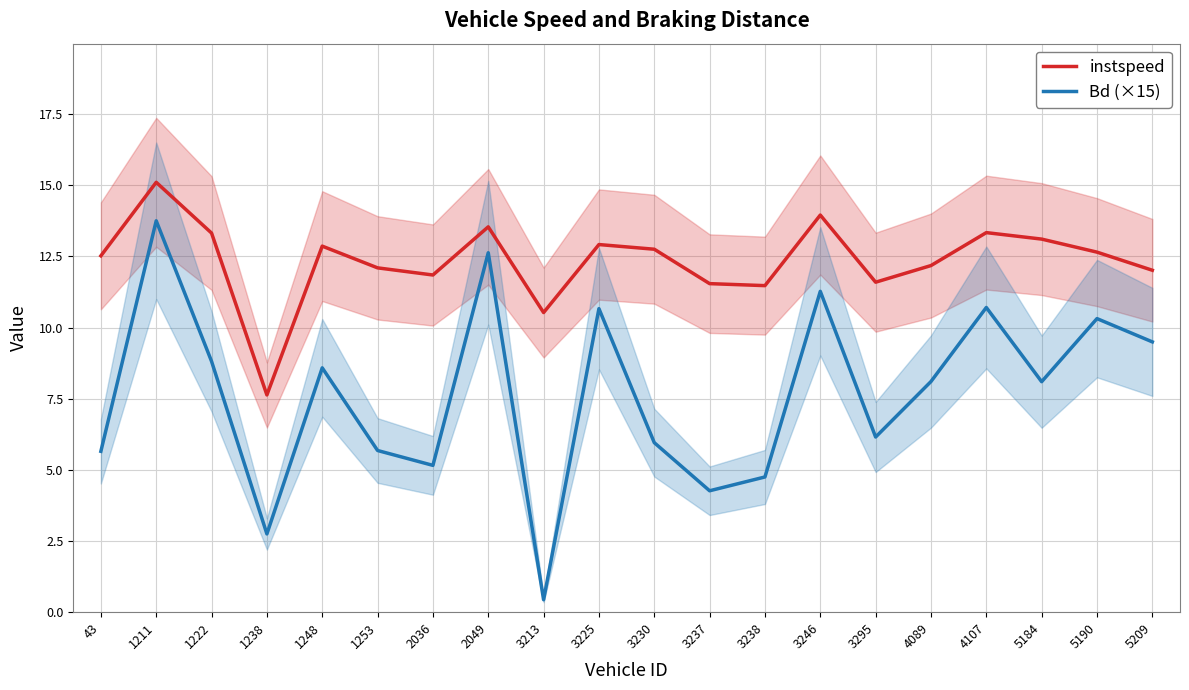

Rank the series at 4107 from highest to lowest value.

instspeed, Bd (×15)